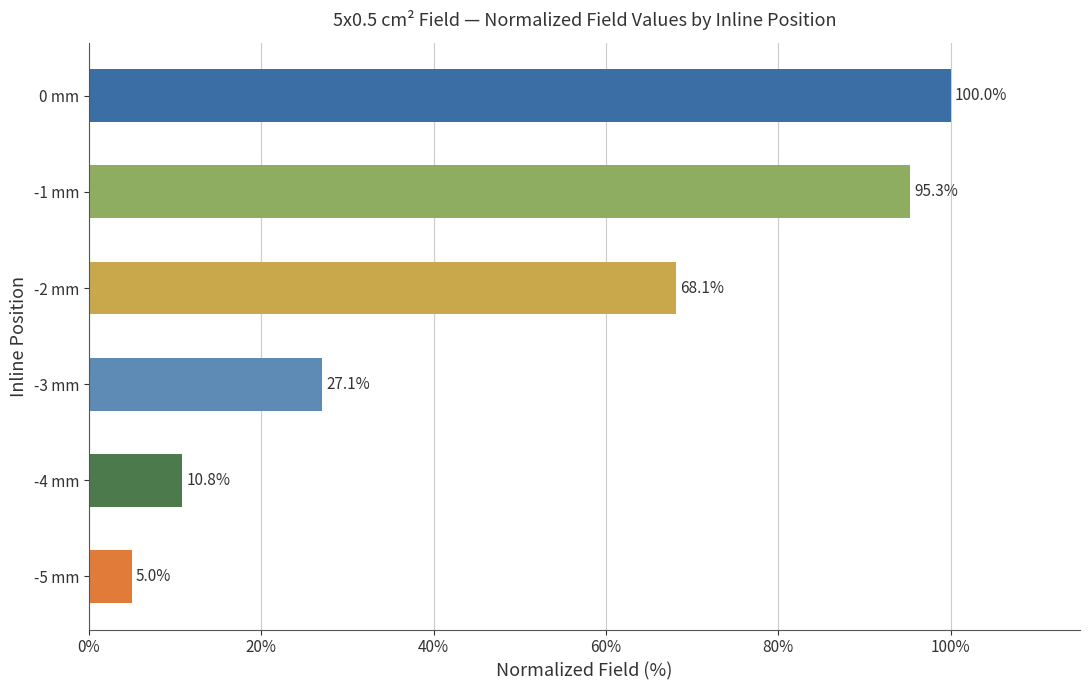

How many values are below 68?

3